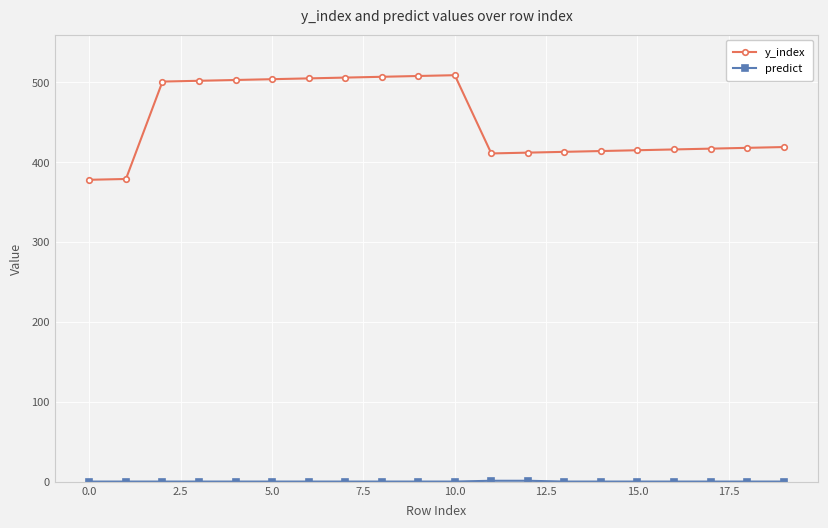

What is the value of the y_index point at the 14th from the left?

413